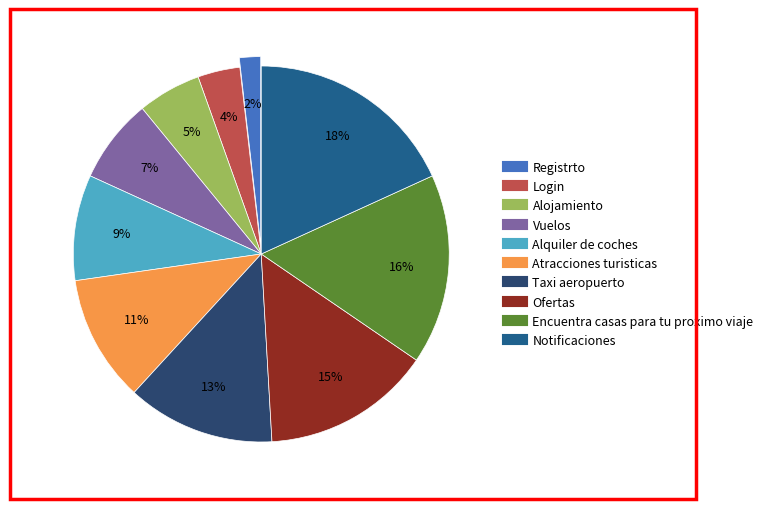

Which category has the smallest portion of the pie?

Registrto